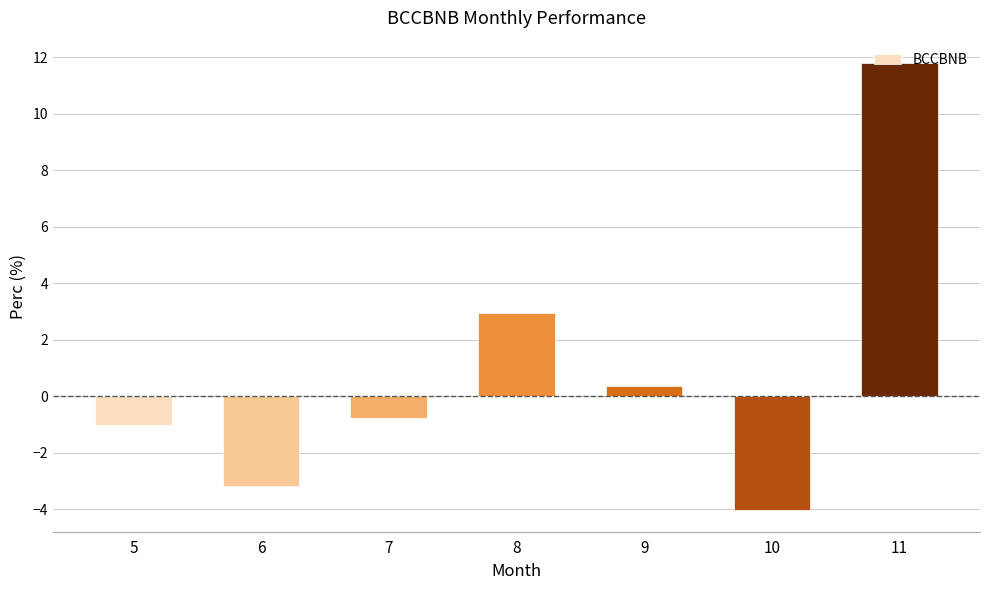

How many negative values are there?

4